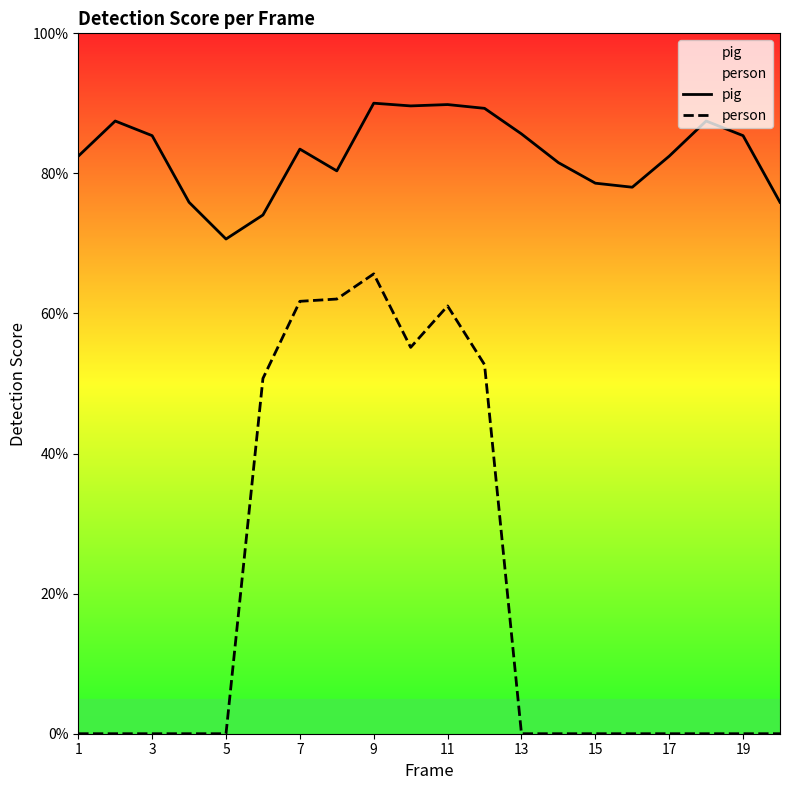

Is it true that person equals -0.3 at 17?

False